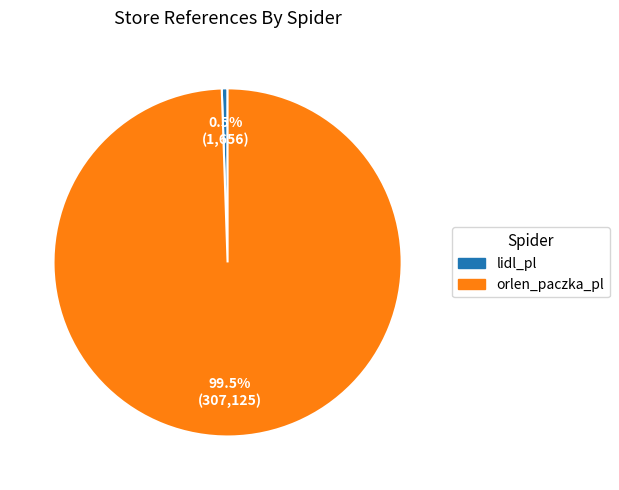

To the nearest percent, what is the average slice percentage?

50%